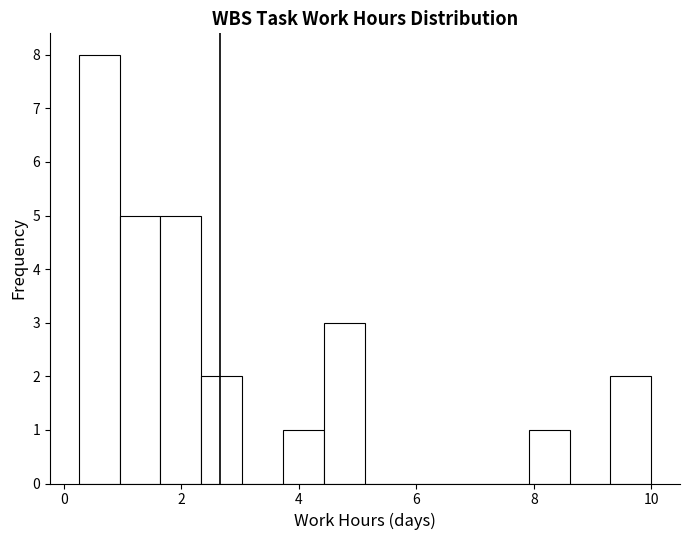

Around what value on the x-axis is the tallest bar? Give the approximate position of its centre, as read against the axis.

0.6